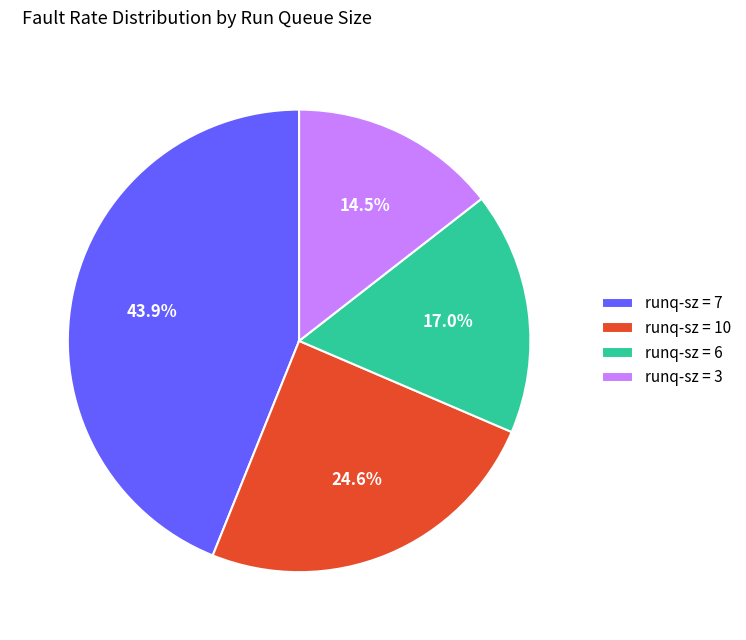

Count the number of slices in the pie.

4